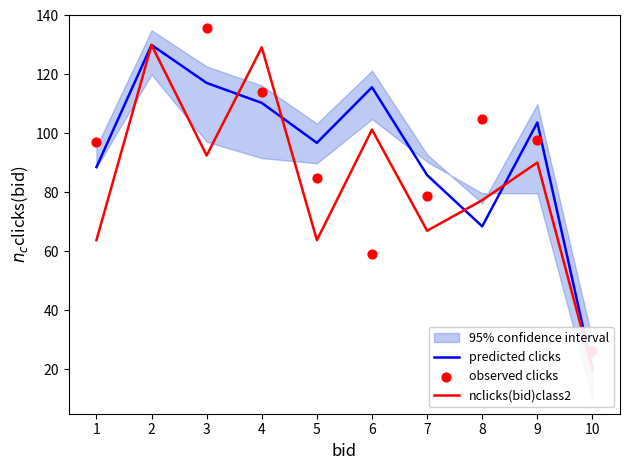

What is the total value across all series at 9?

291.6